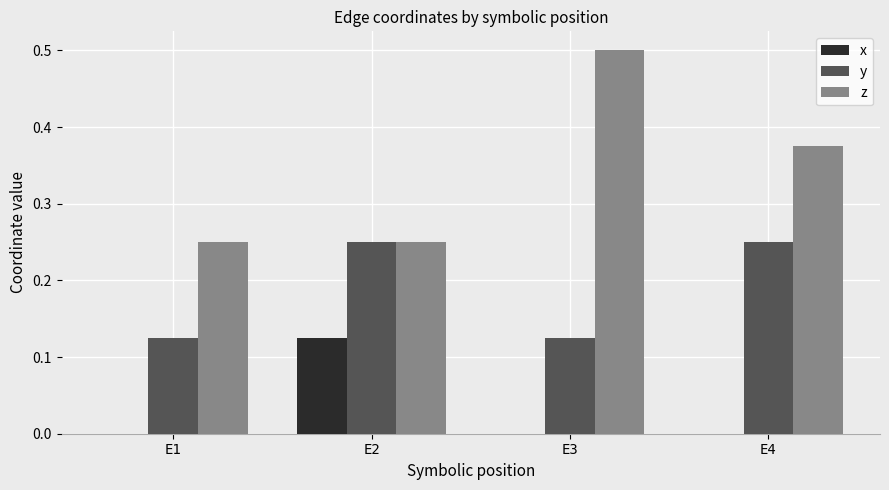

Is the value of z at E4 greater than the value of y at E4?

Yes